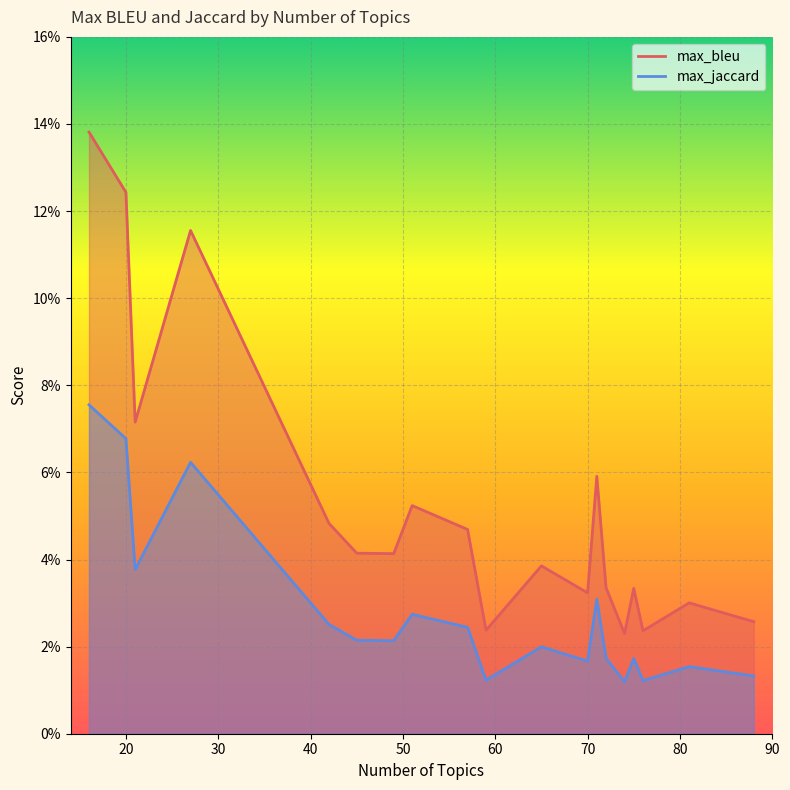

What are all the series names shown in the legend?

max_bleu, max_jaccard